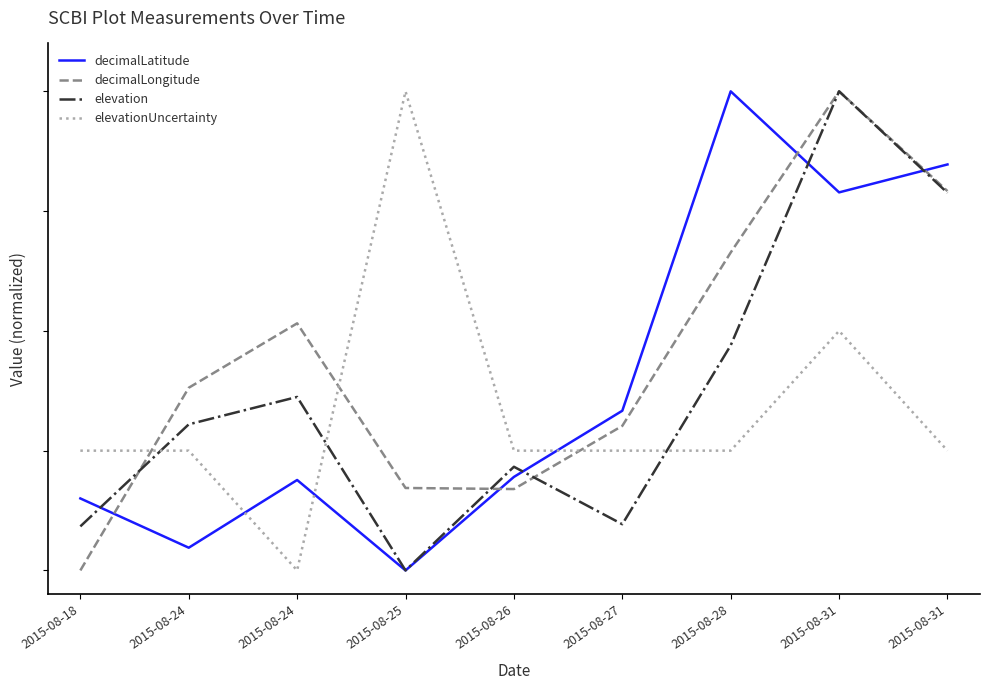

At how many categories does at least one series exceed 0?

9